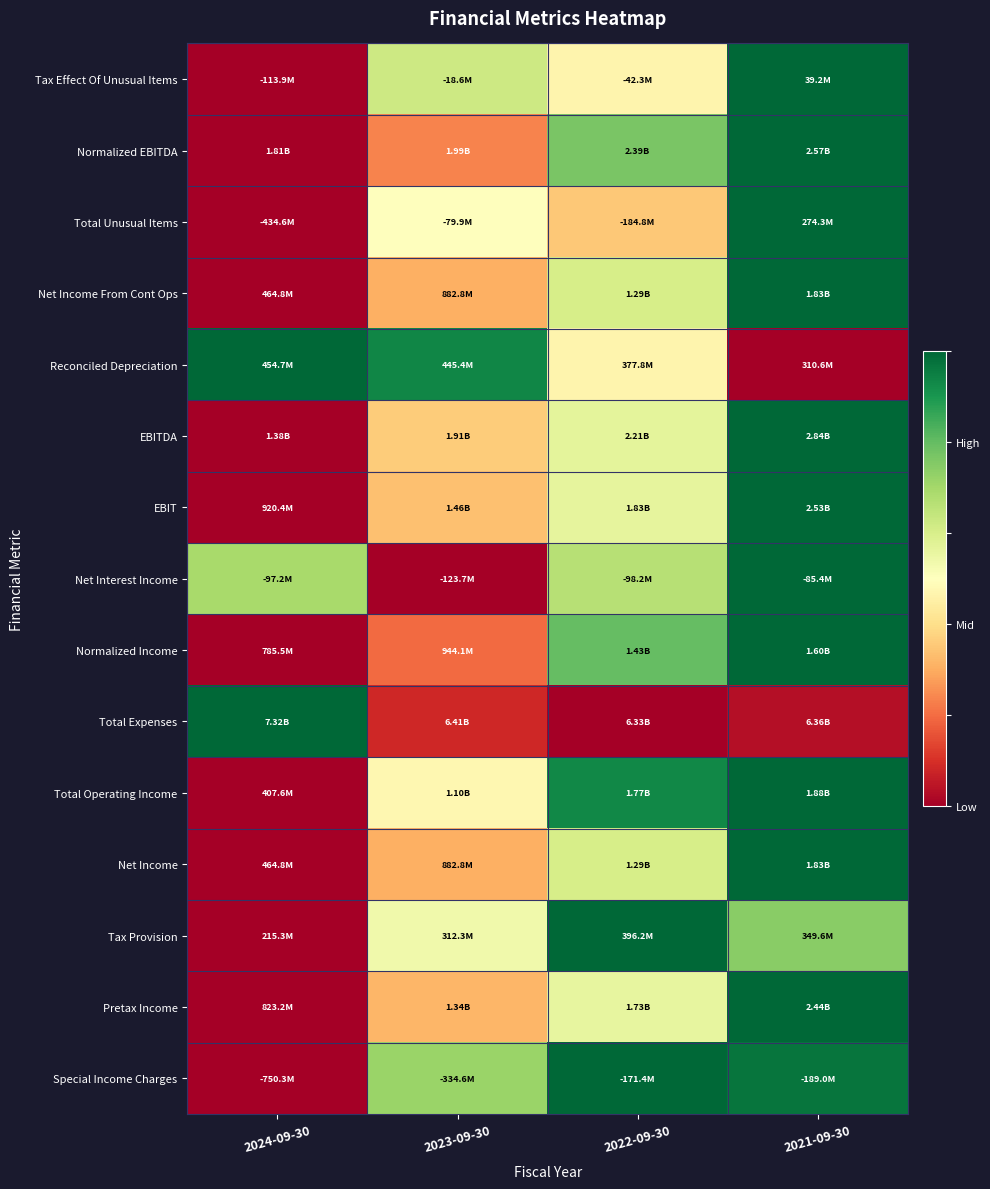

How many categories are shown in the chart?

4